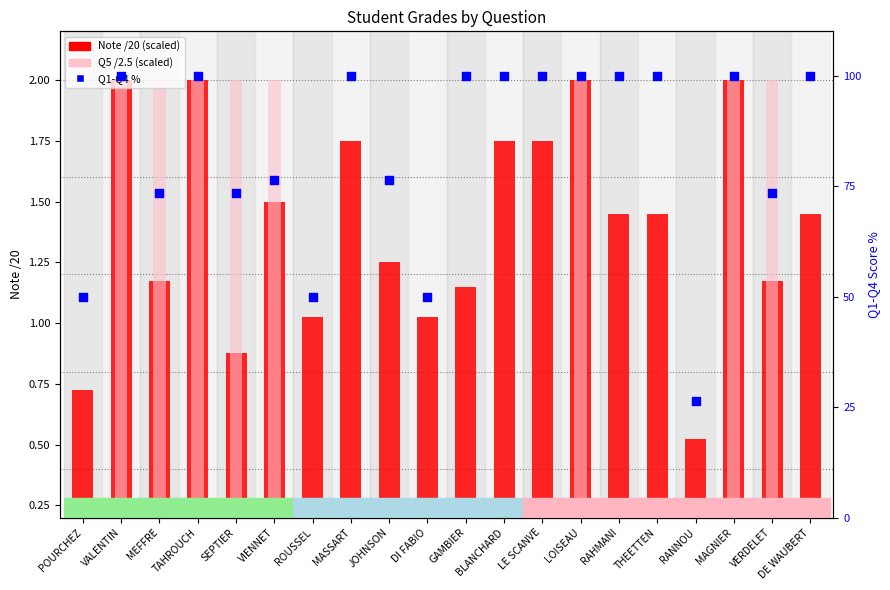

Which series has the largest total across all categories?

Q1-Q4 percentile